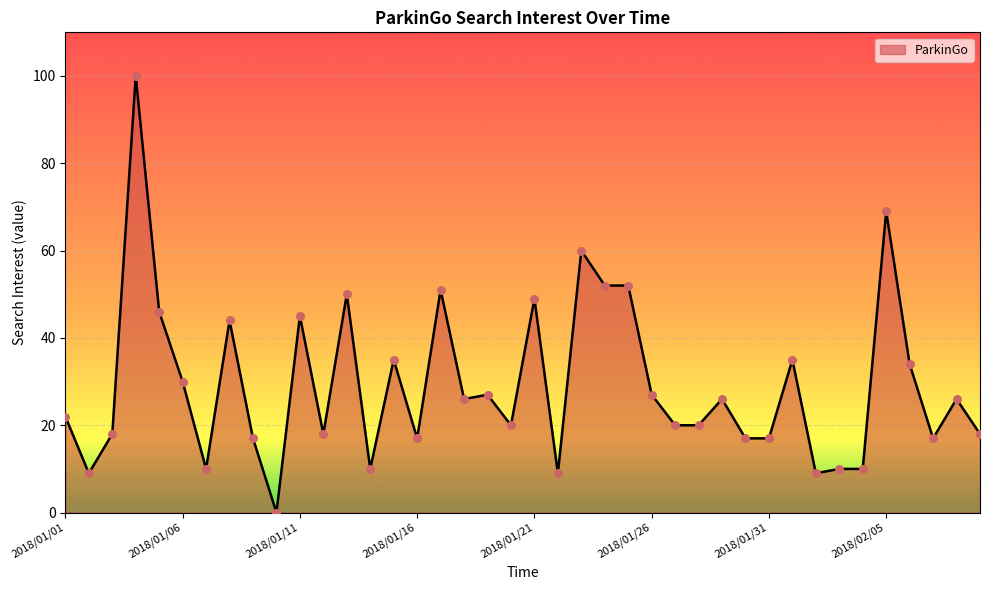

What is the greatest value displayed?

100